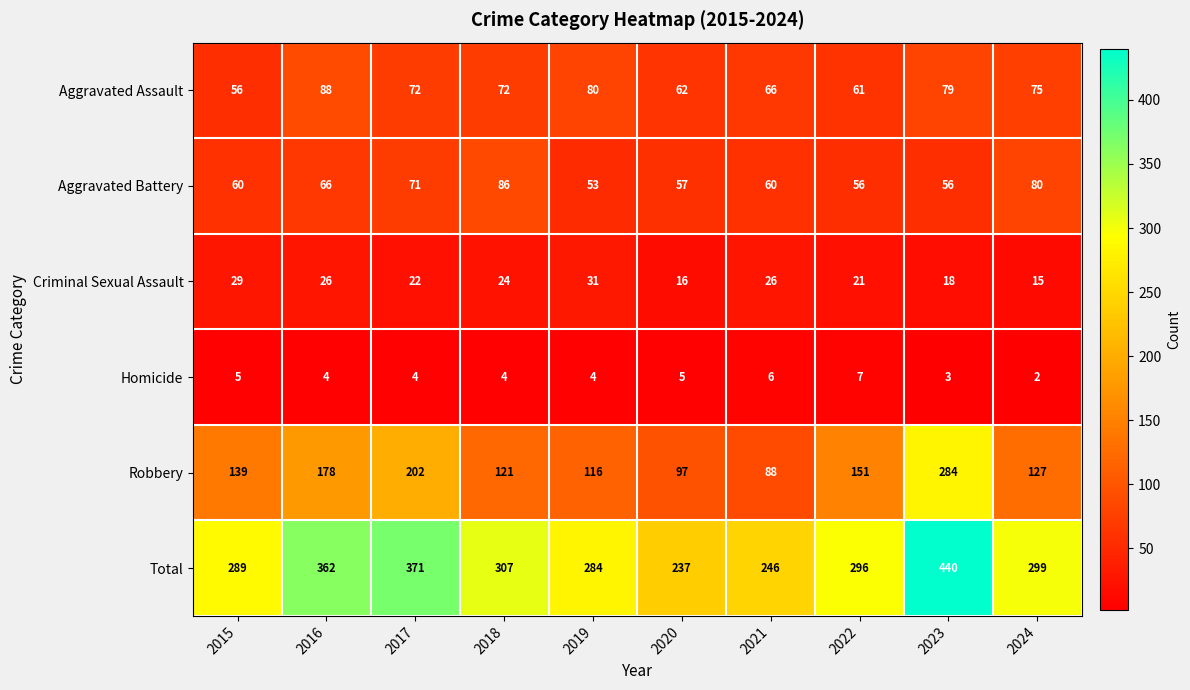

What is the difference between the highest and lowest values at 2018?

303